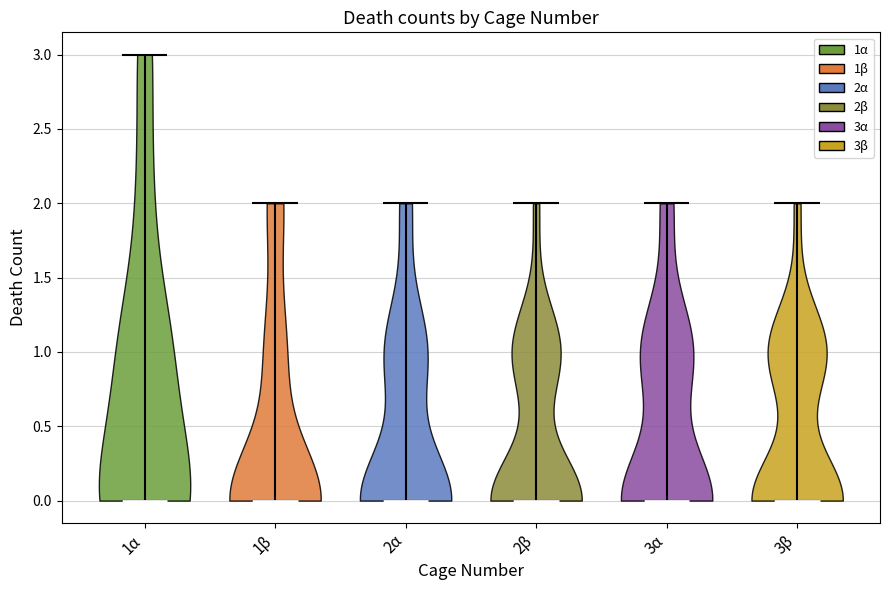

What is the lowest point the violin for 1α reaches on the y-axis? The values are not printed on the chart, so give them approximately, as read against the axis.

0